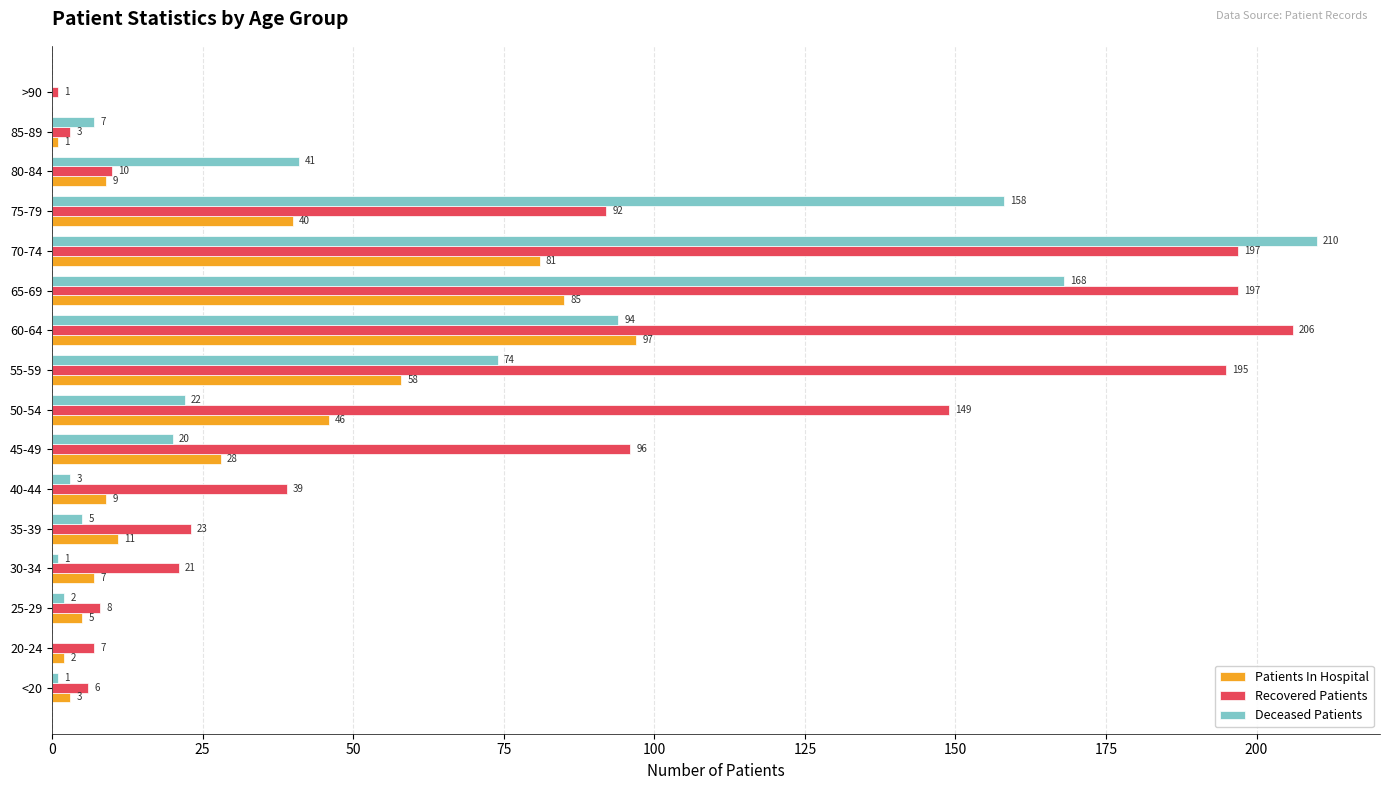

Which series has the largest total across all categories?

Recovered Patients